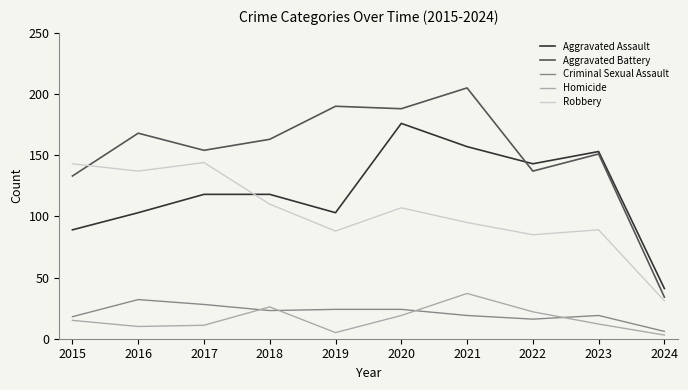

How many series are shown in this chart?

5